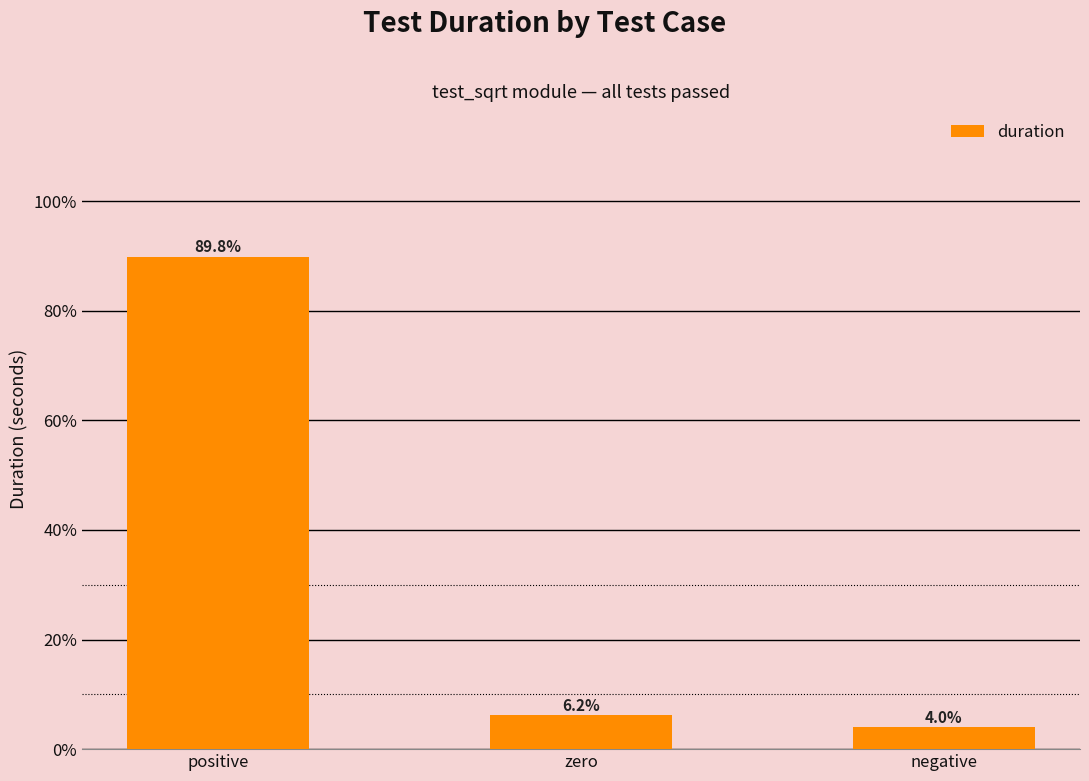

Rank the categories by value from highest to lowest.

positive, zero, negative